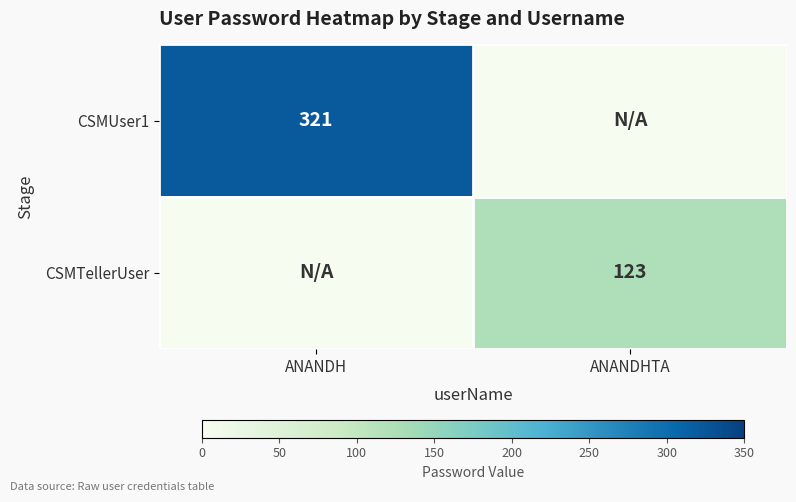

The value of CSMUser1 at ANANDH is 550. True or false?

False